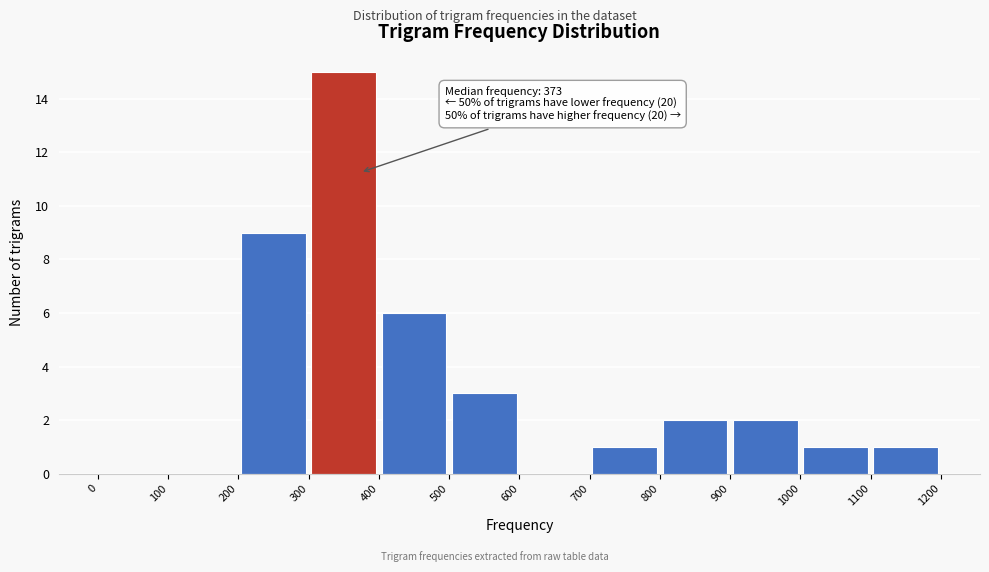

Over which range of the x-axis is the bar tallest?

300 to 400